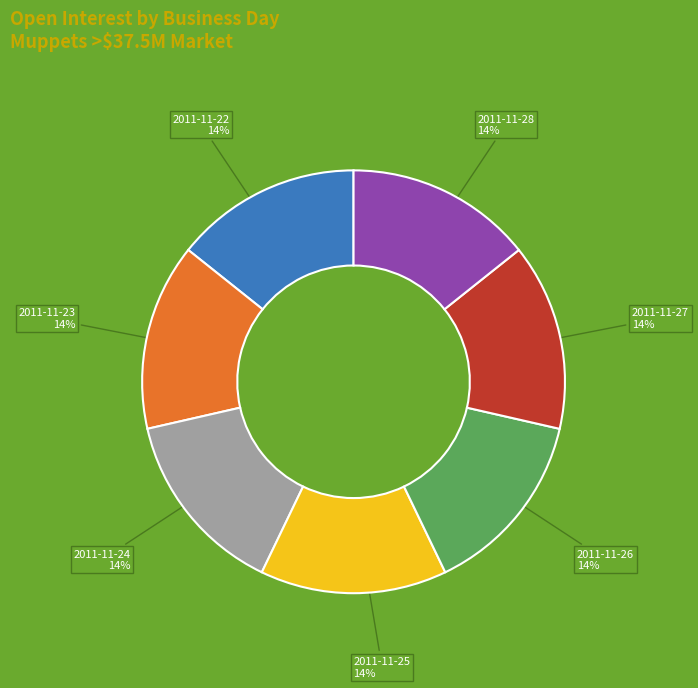

Does 2011-11-23 account for over 50% of the chart?

No